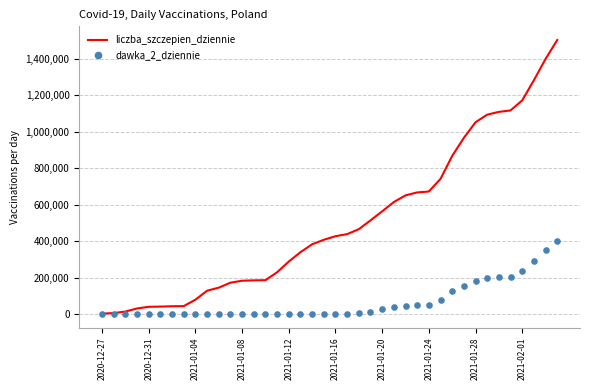

What are all the series names shown in the legend?

liczba_szczepien_dziennie, dawka_2_dziennie